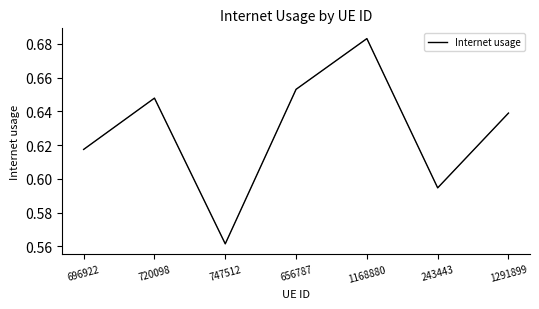

How many lines are shown in the chart?

1